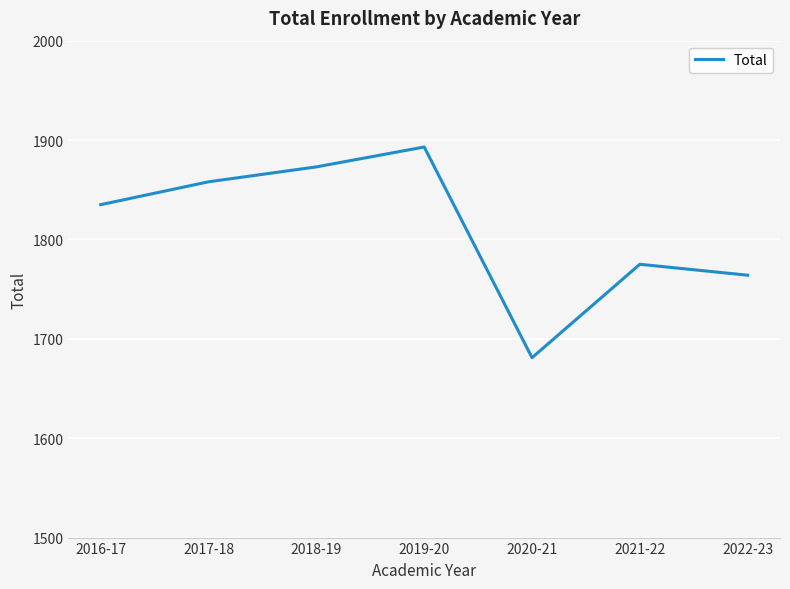

What is the difference between the values at 2017-18 and 2021-22?

83